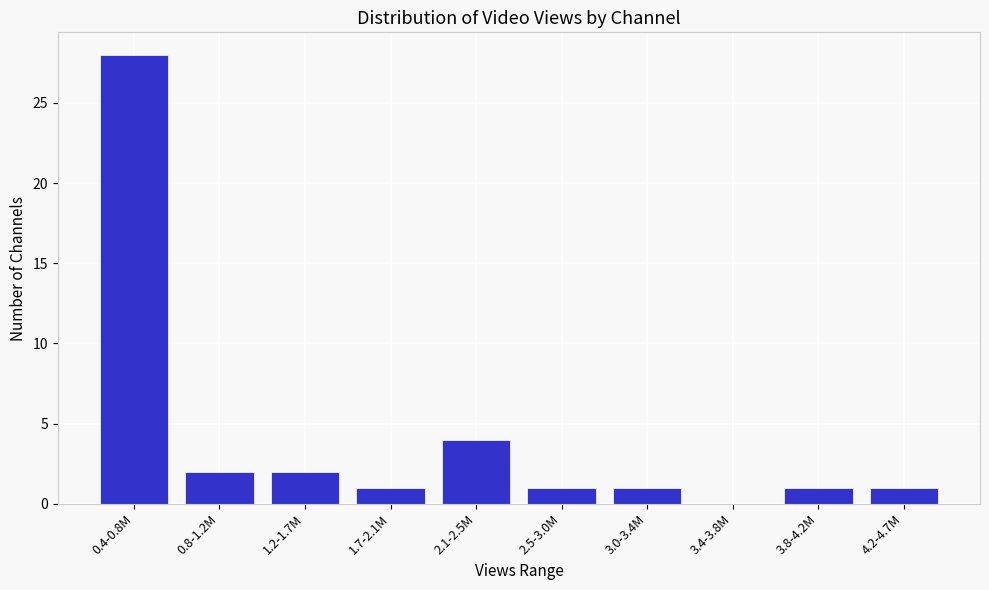

What is the change in value from 1.2-1.7M to 2.1-2.5M?

+2